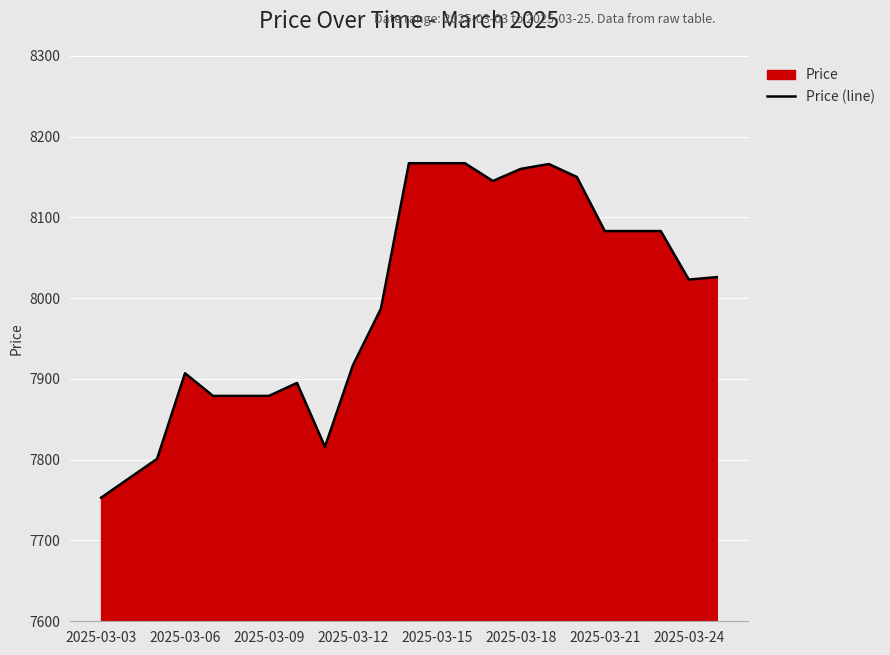

Between 2025-03-24 and 2025-03-15, which is larger?

2025-03-15